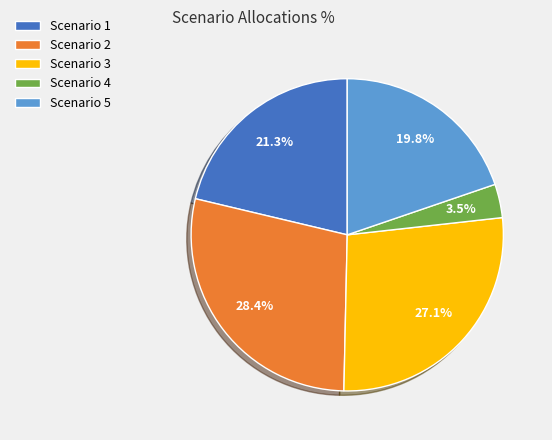

Is it true that Scenario 3 is 27% of the pie?

True